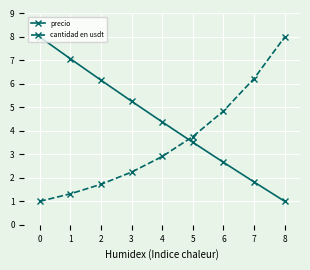

How many intersections are there between precio and cantidad en usdt?

1